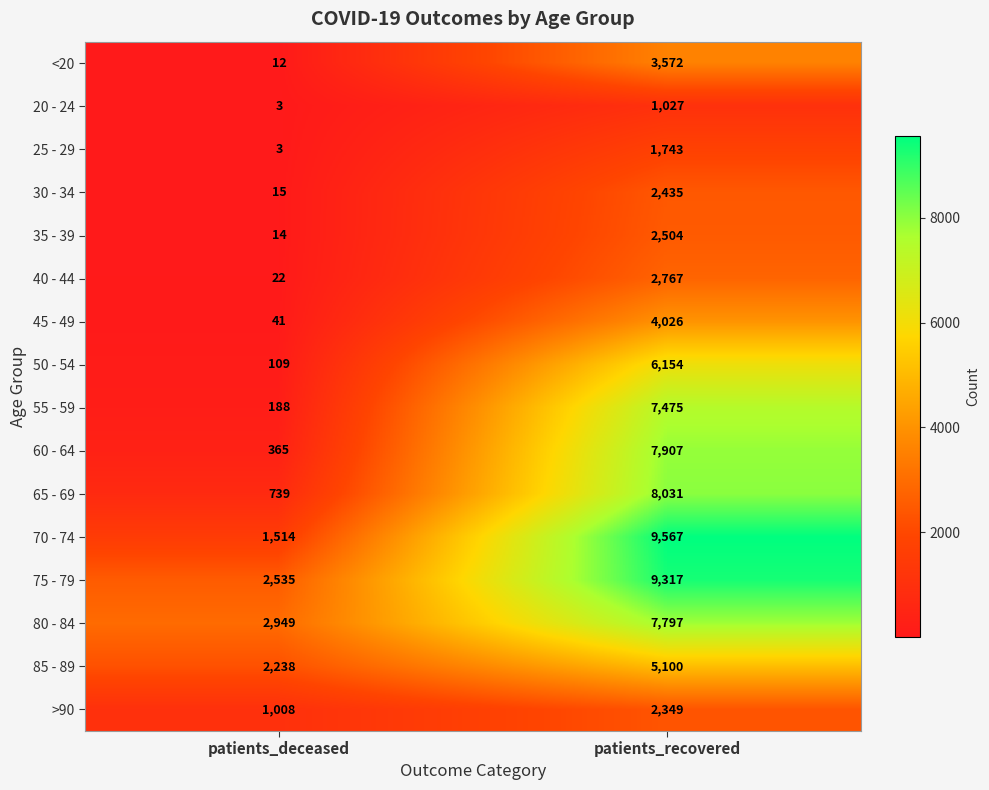

List the labels in order of 40 - 44 value, smallest first.

patients_deceased, patients_recovered